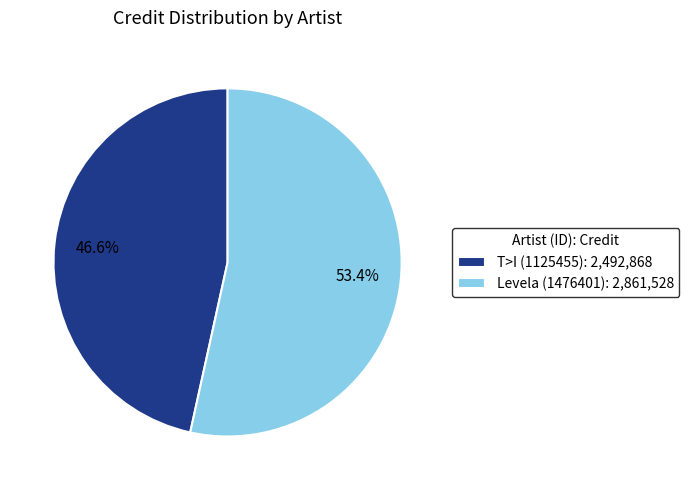

What is the ratio of the value at T>I (1125455) to the value at Levela (1476401)?

0.9